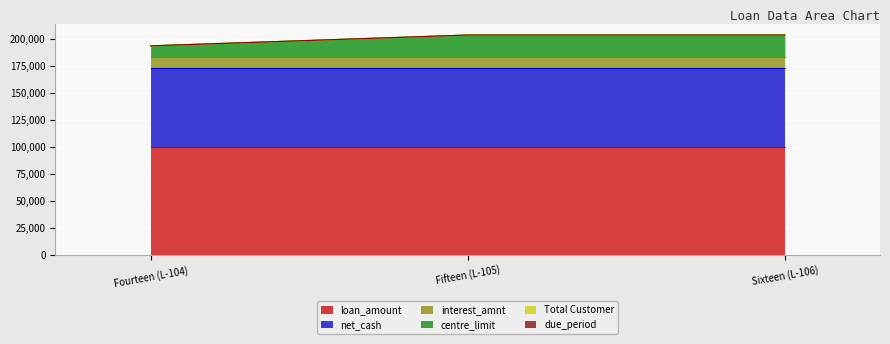

Rank the categories by due_period value from highest to lowest.

Fourteen (L-104), Fifteen (L-105), Sixteen (L-106)